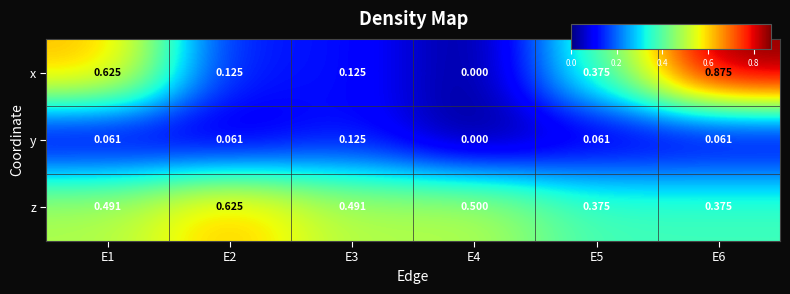

At how many categories does at least one series exceed 0?

6